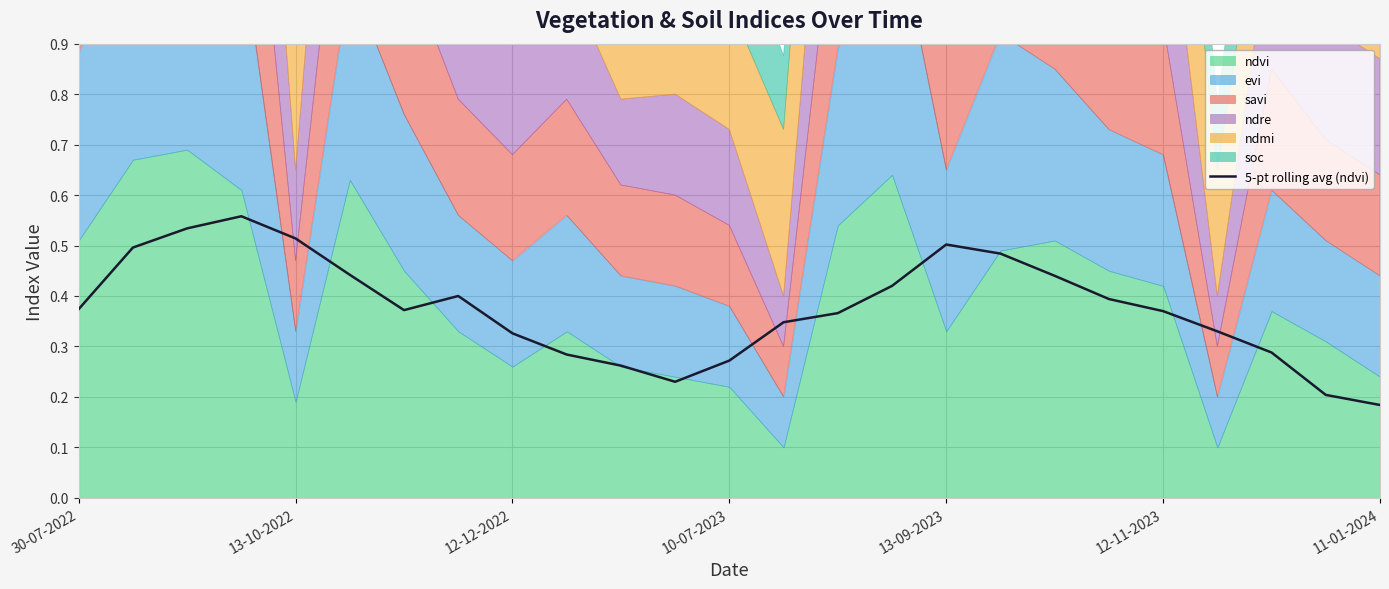

The value at 13 is 0.3. True or false?

True